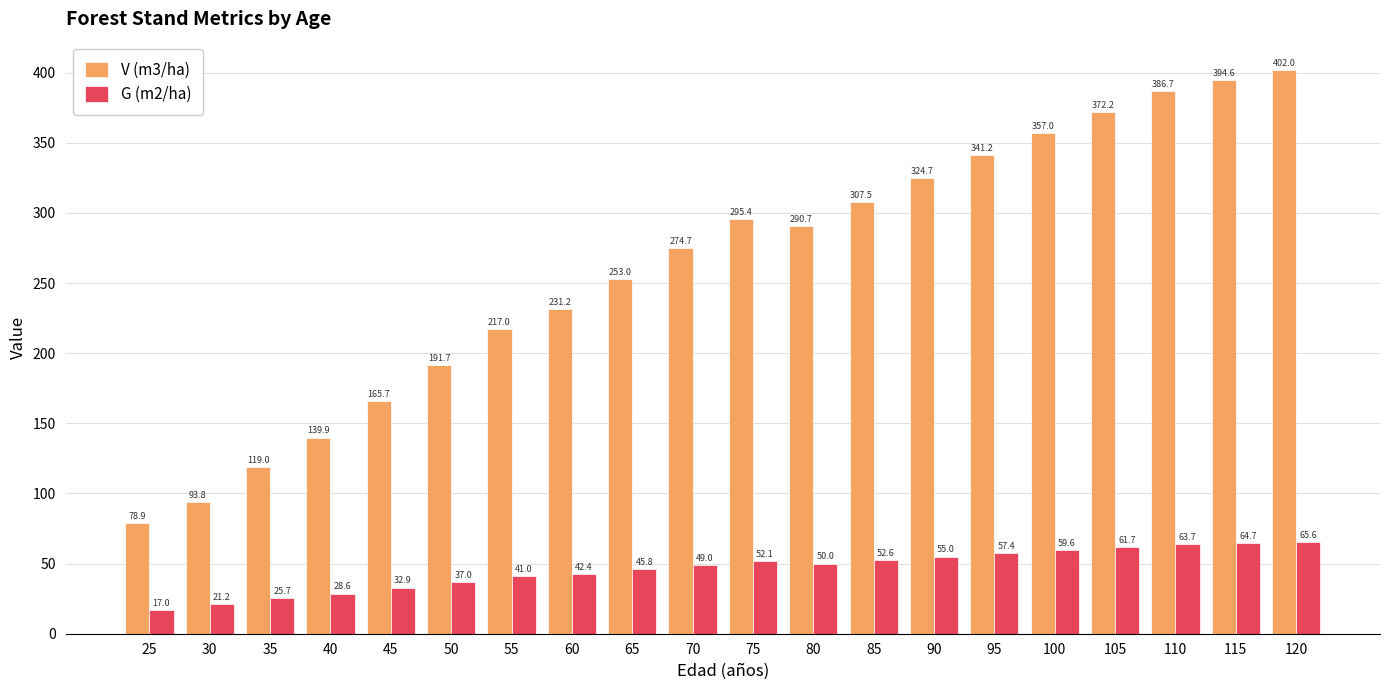

Which category has the lowest value across all series?

25